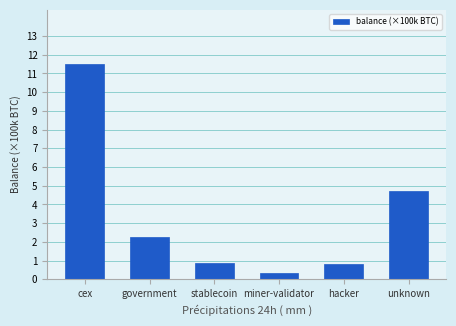

Where is the data nearest to the value 5?

unknown